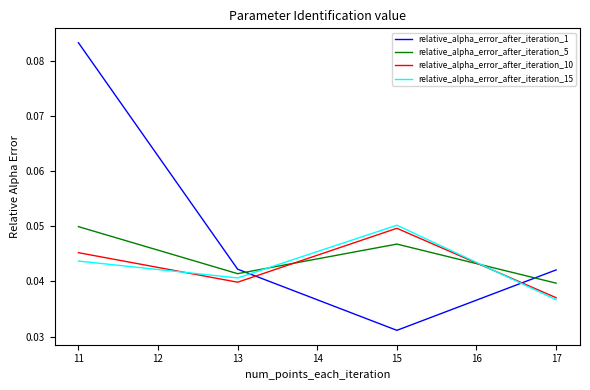

Is the value of relative_alpha_error_after_iteration_1 at 13 greater than the value of relative_alpha_error_after_iteration_5 at 11?

No